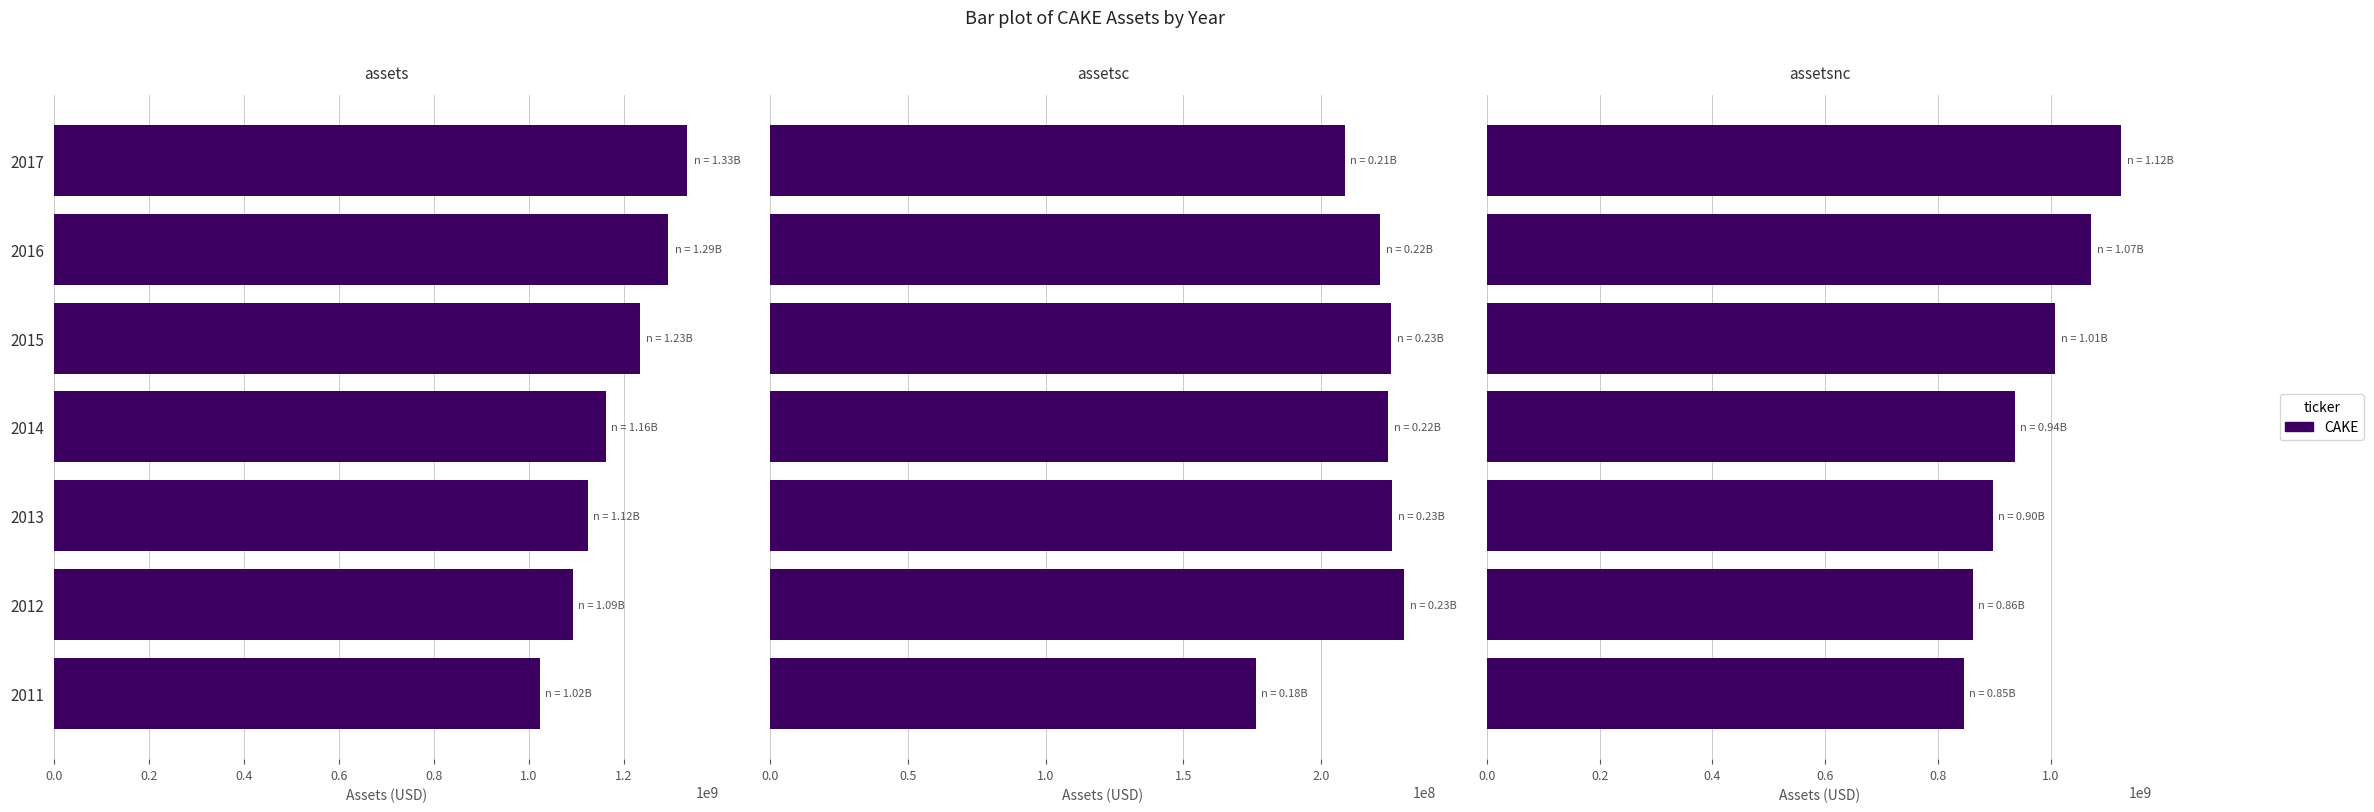

How many data points does each series have?

7